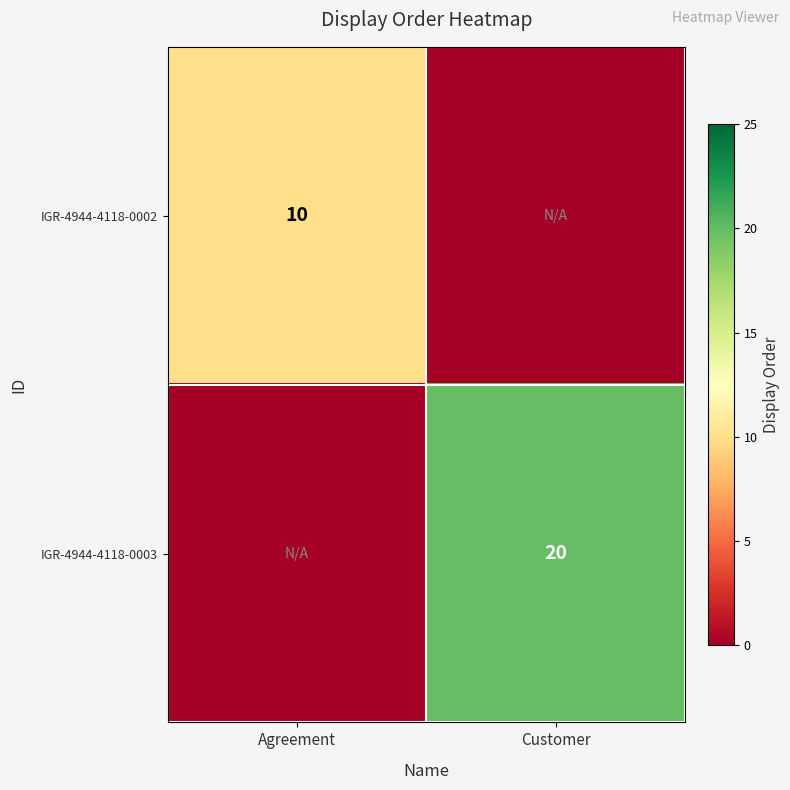

Is the value of IGR-4944-4118-0003 at Customer greater than the value of IGR-4944-4118-0002 at Agreement?

Yes